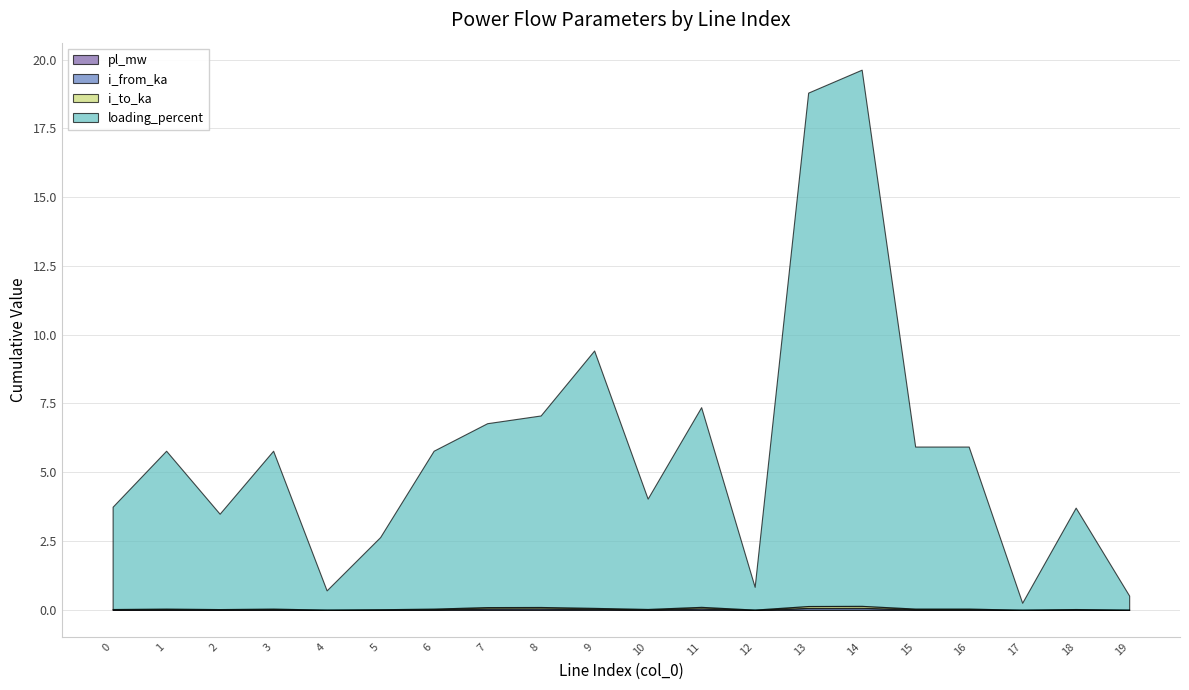

List the labels in order of i_to_ka value, largest first.

14, 13, 11, 8, 7, 9, 15, 16, 1, 3, 6, 10, 0, 18, 2, 5, 12, 4, 19, 17